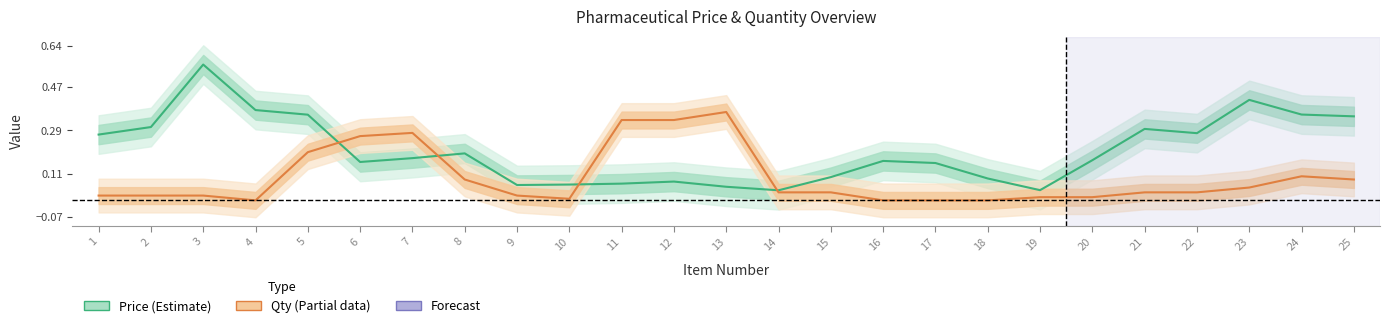

Rank the series at 4 from lowest to highest value.

Qty To Order, Price